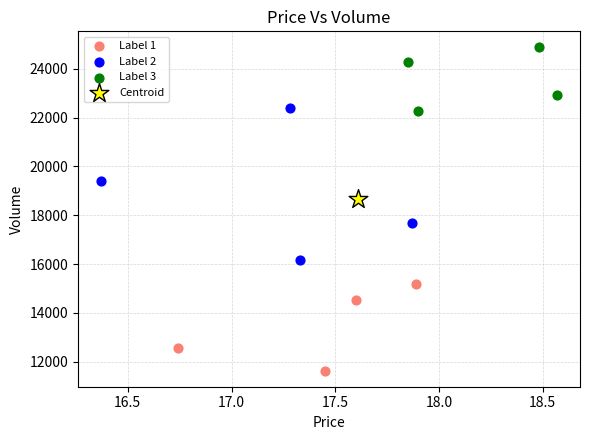

What are all the series names shown in the legend?

Label 1, Label 2, Label 3, Centroid